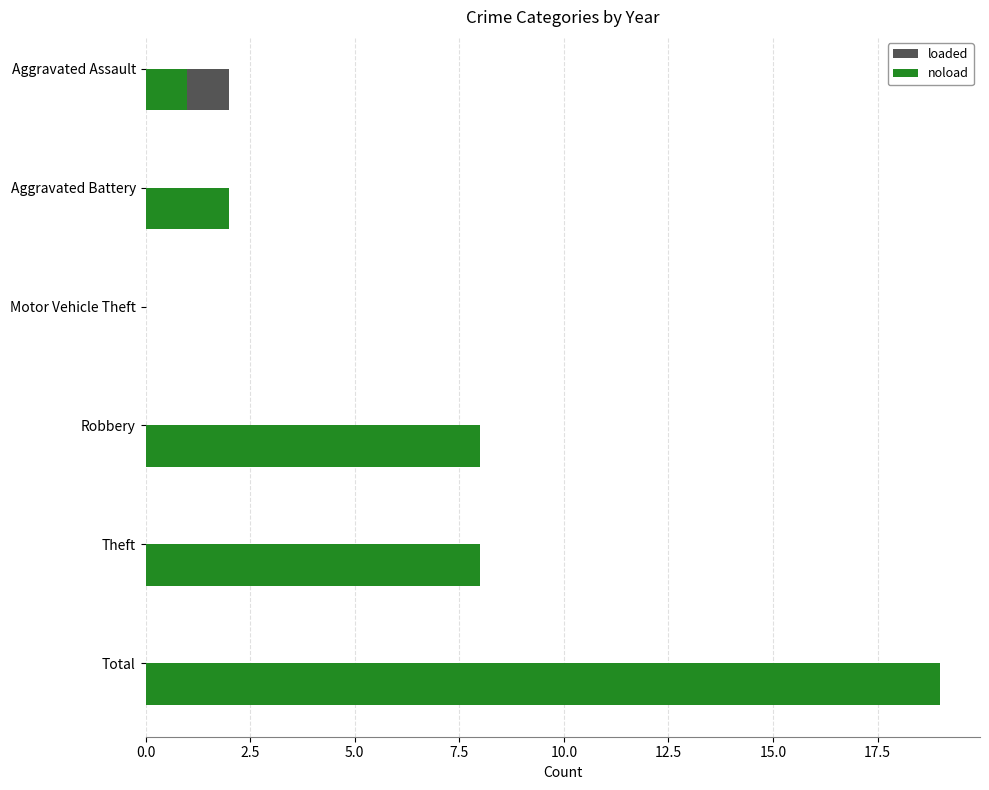

Which has a higher value, Motor Vehicle Theft or Theft?

Theft